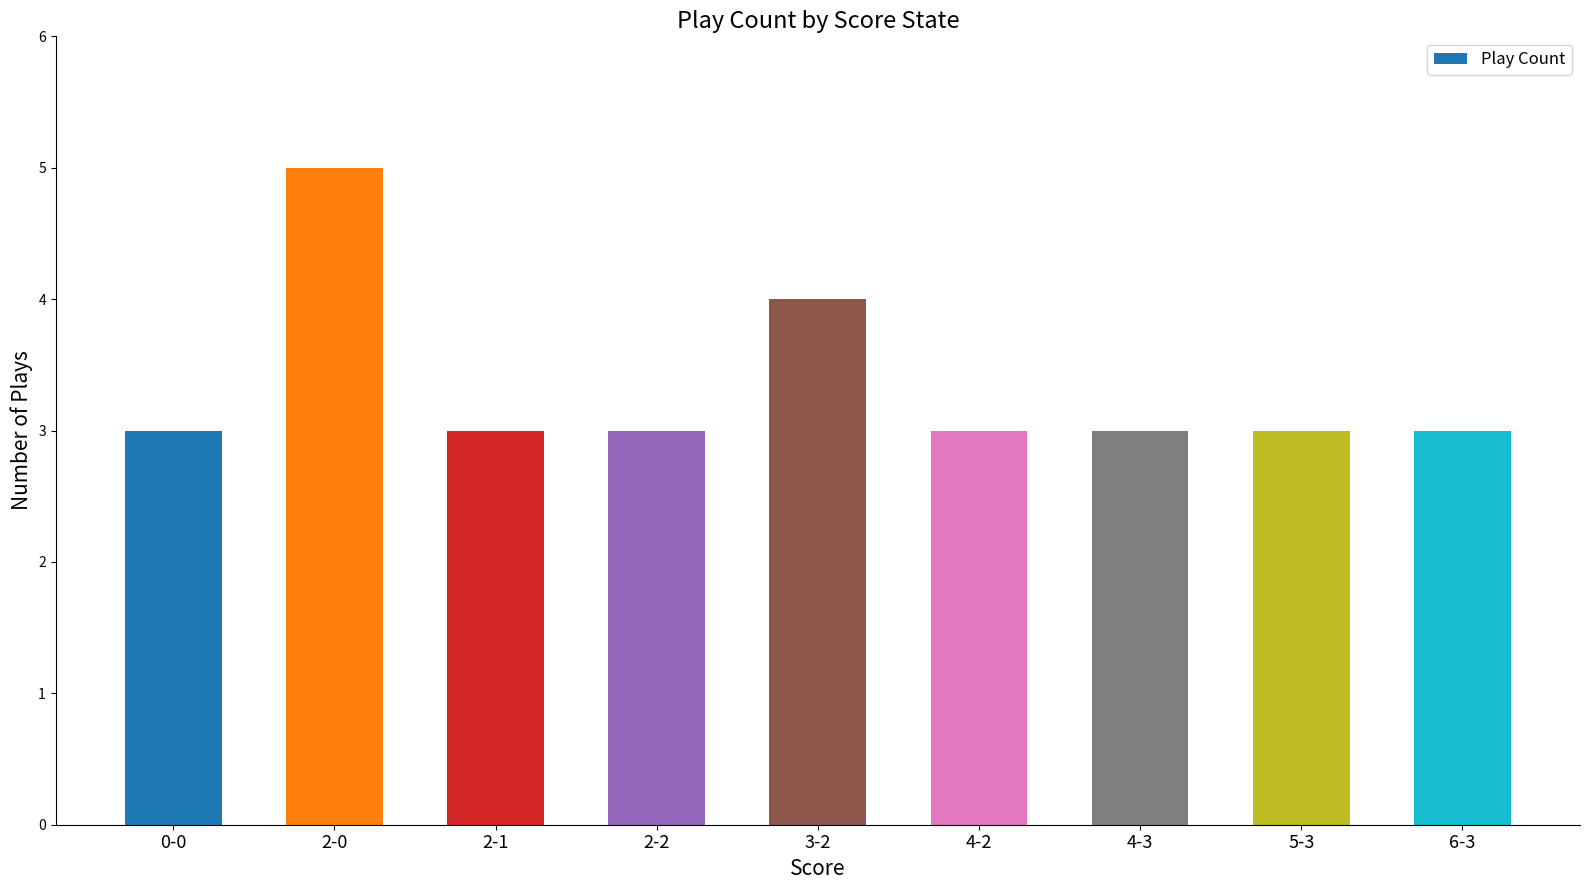

What is the label of the 4th bar from the right?

4-2